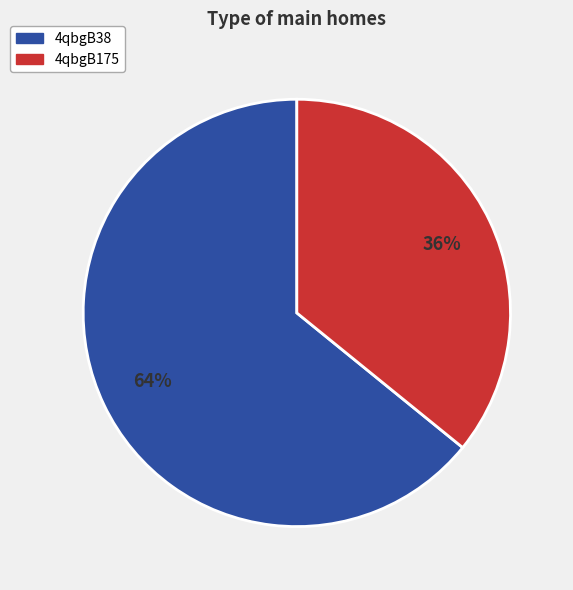

Does any single category account for the majority?

Yes